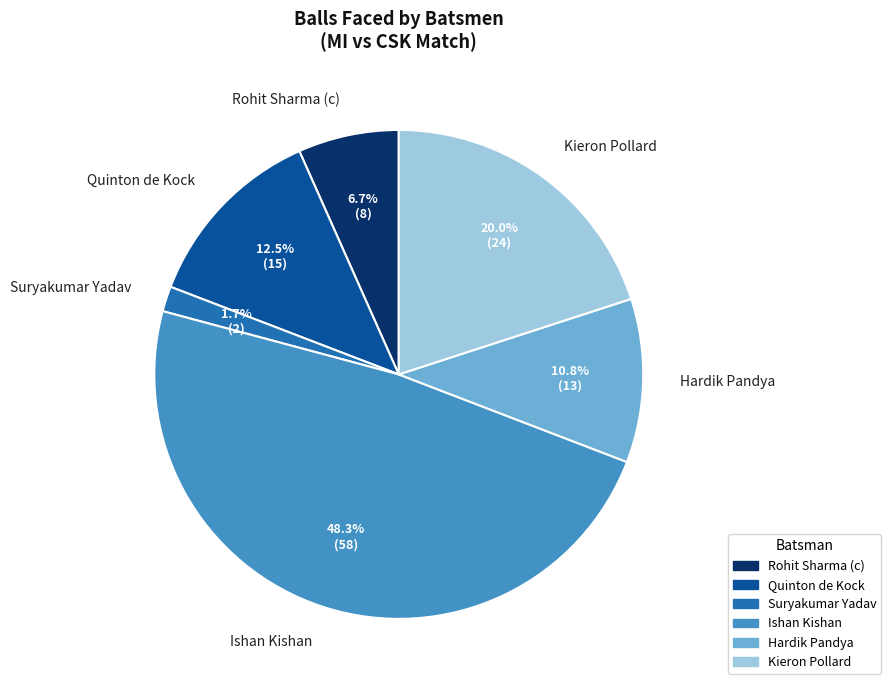

How many slices are in this pie chart?

6